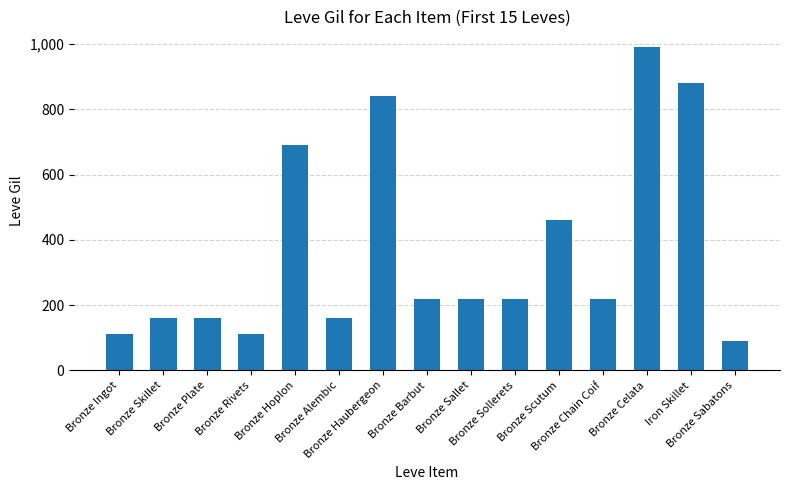

What is the value of the 2nd bar from the left?

160